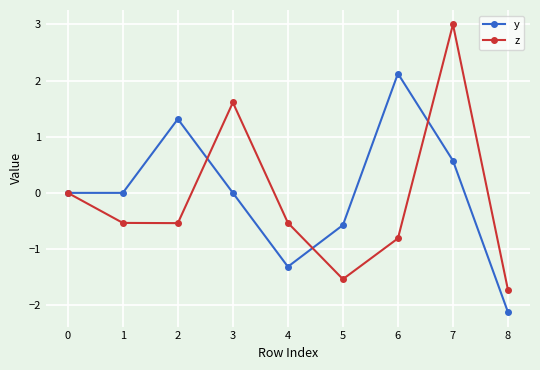

How many lines are shown in the chart?

2